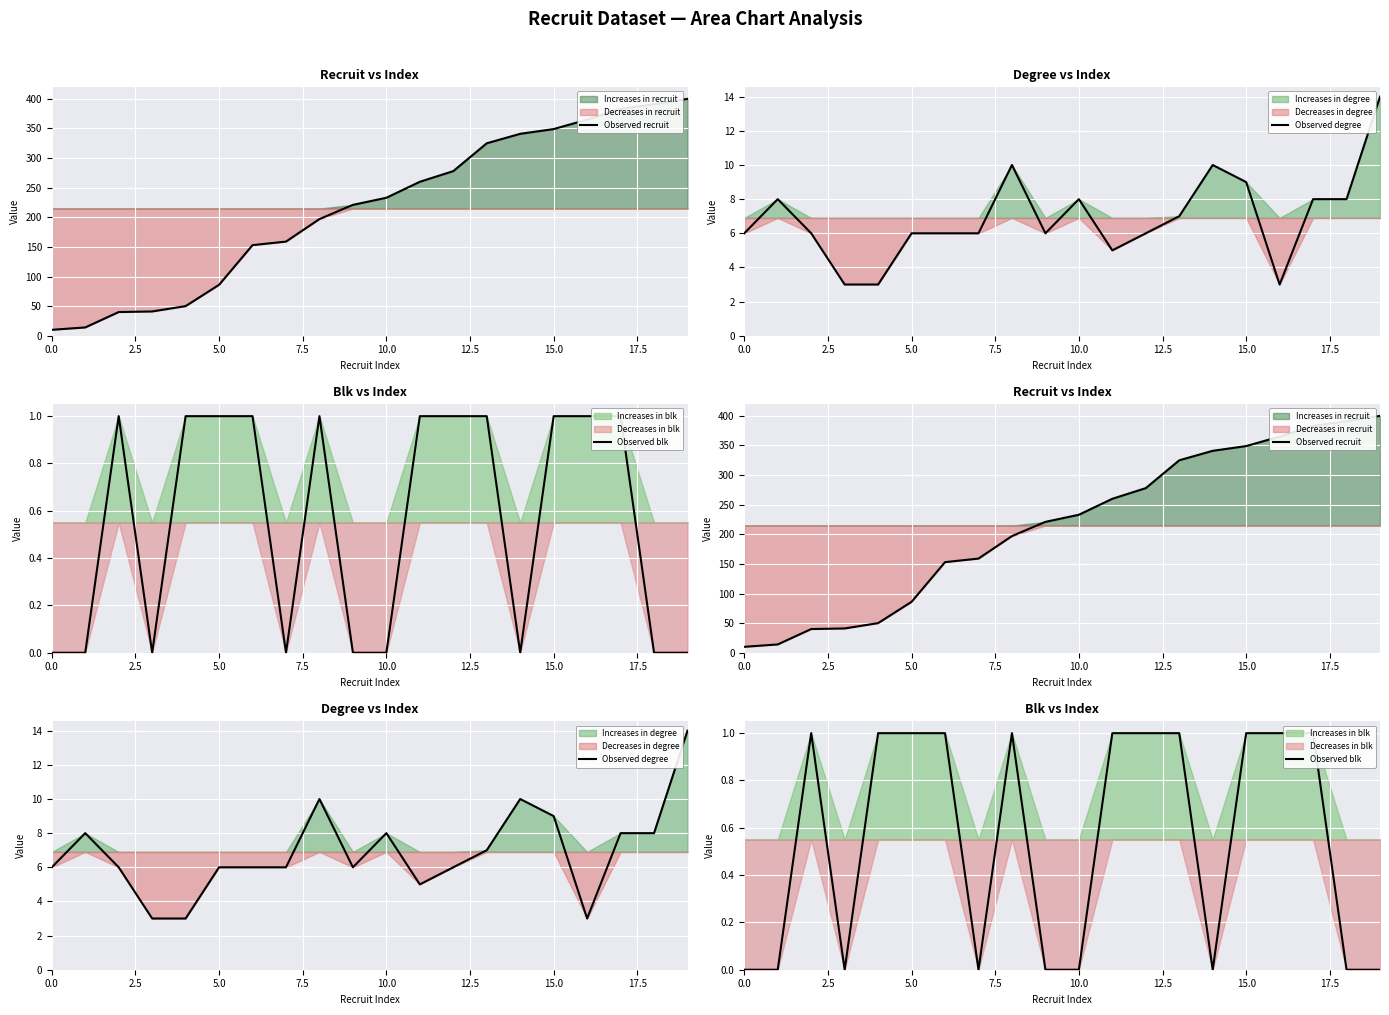

Which series has the widest spread of values?

Observed recruit